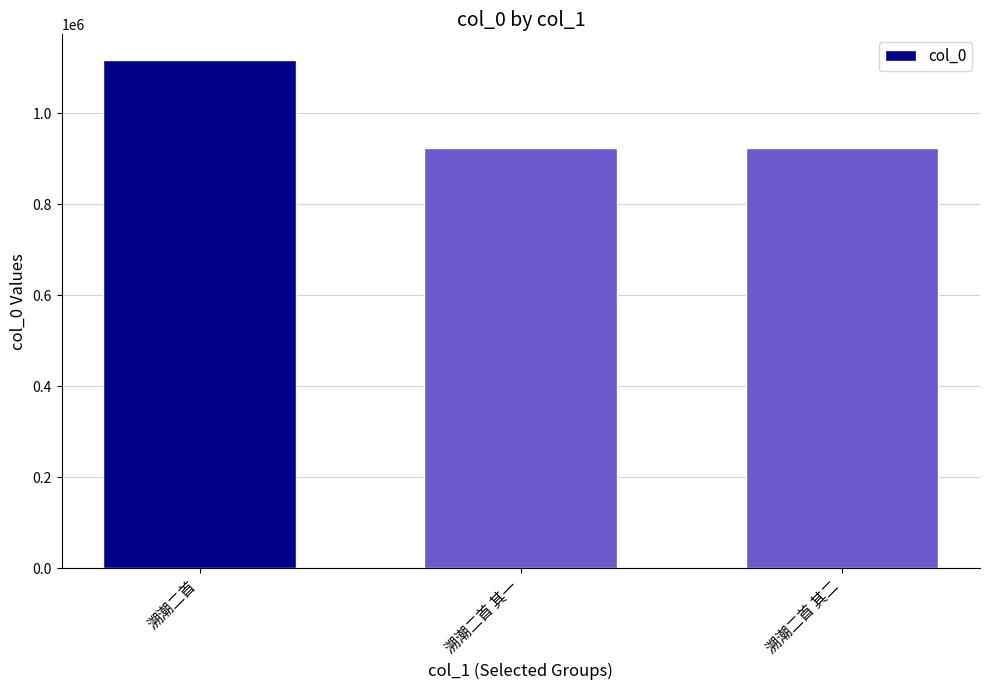

What is the ratio of the value at 溯潮二首 to the value at 溯潮二首 其一?

1.2